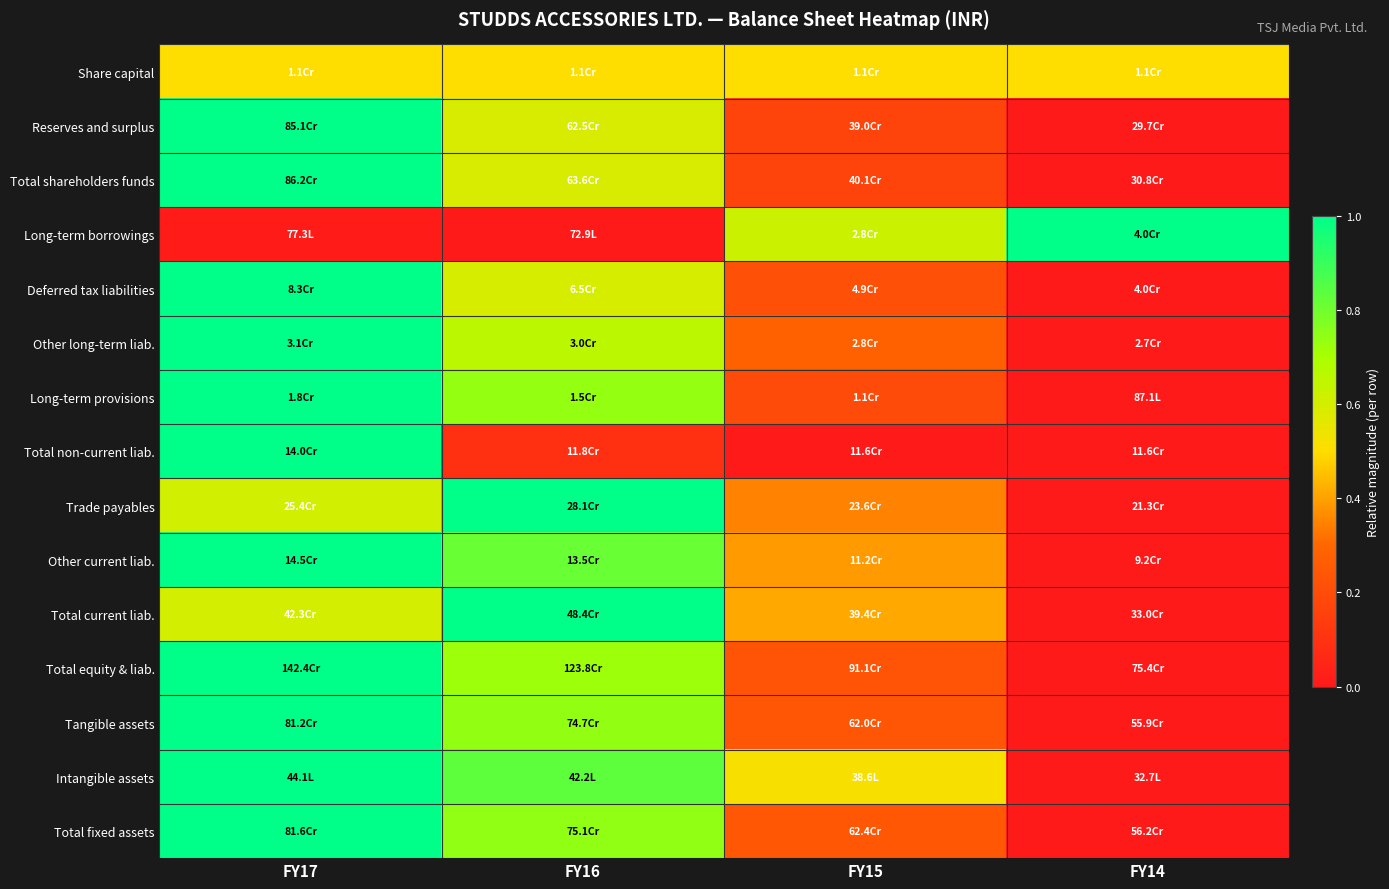

Count the number of categories in the chart.

4